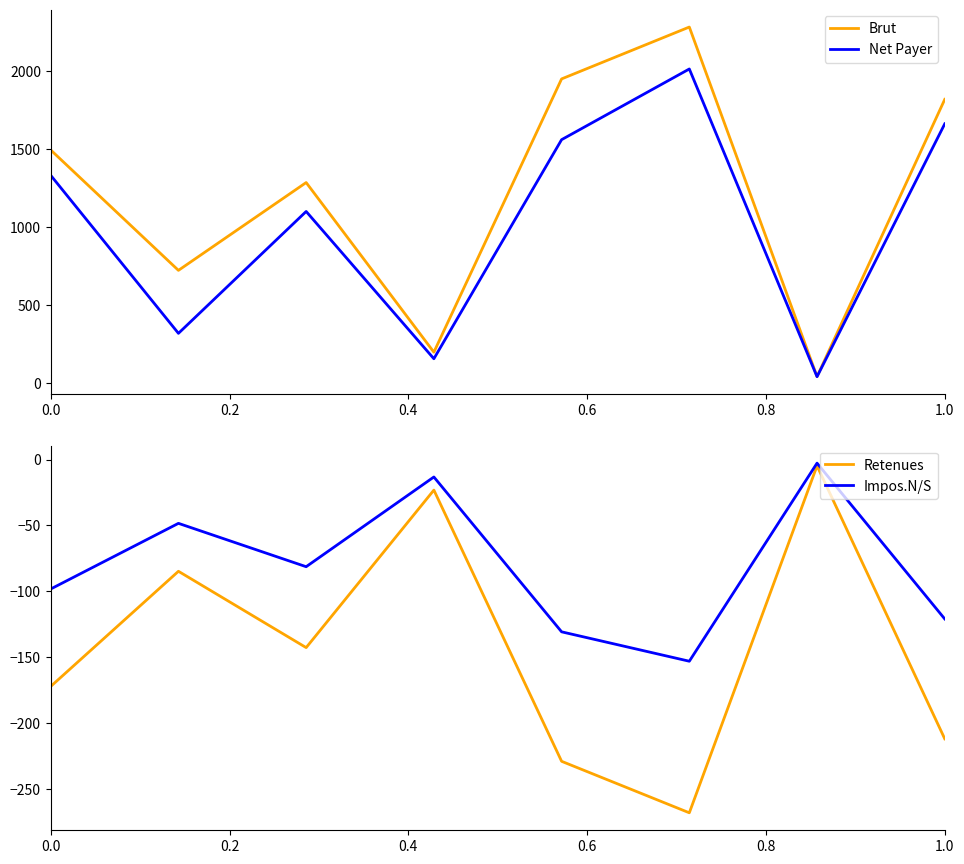

What are all the series names shown in the legend?

Brut, Net Payer, Retenues, Impos.N/S